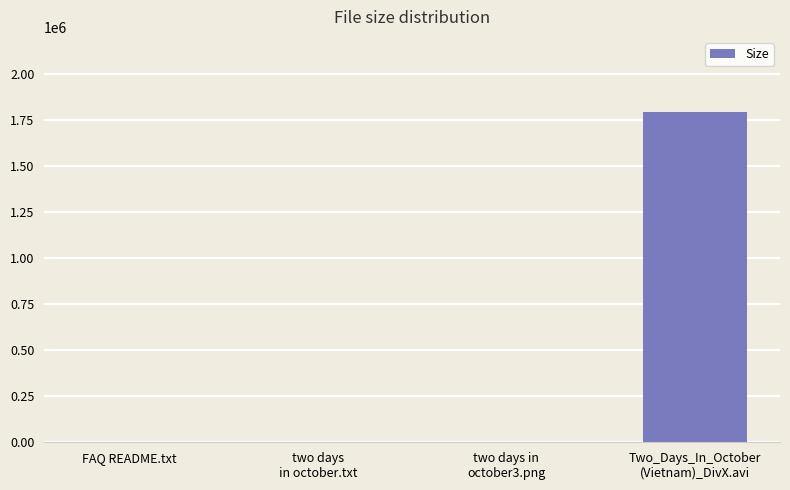

What is the approximate value at FAQ README.txt?

3.9